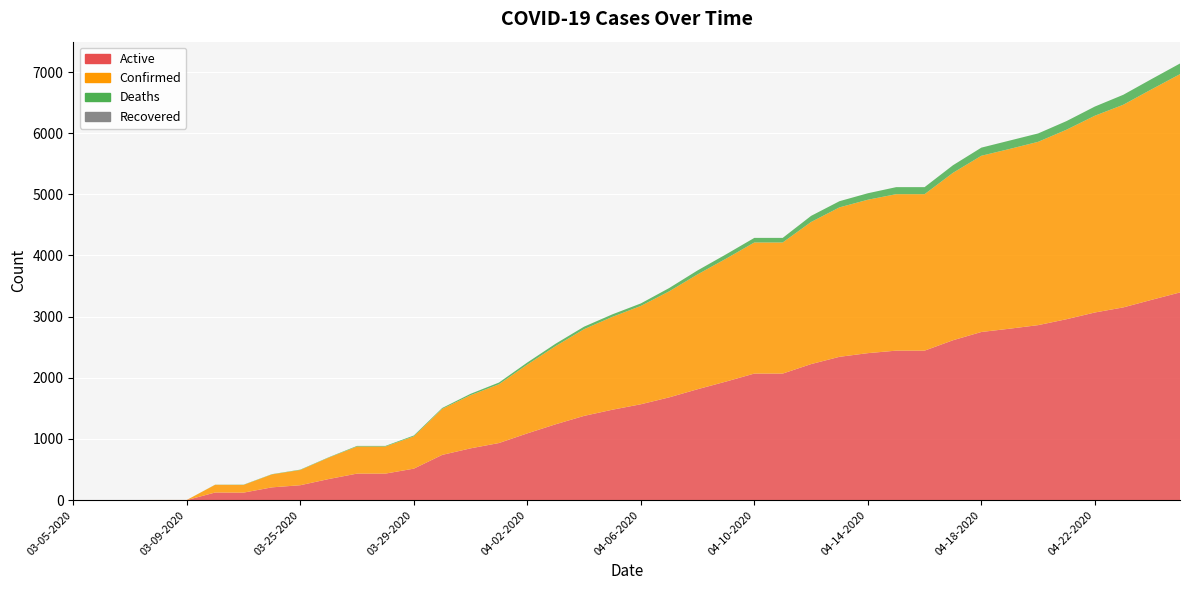

Reading left to right, transcribe all the data shown in this chart.

Active: 0	0	0	0	0	124	122	208	243	344	433	433	514	739	846	933	1091	1240	1377	1478	1567	1680	1813	1938	2069	2069	2224	2343	2403	2444	2444	2614	2749	2803	2861	2958	3068	3151	3275	3396
Confirmed: 1	1	1	2	2	126	126	212	249	350	443	443	528	753	869	961	1125	1279	1418	1519	1608	1734	1878	2009	2144	2144	2324	2444	2509	2559	2559	2738	2882	2940	2998	3099	3218	3314	3443	3570
Deaths: 0	0	0	0	0	2	4	4	6	6	10	10	14	14	23	28	34	39	41	41	41	54	65	71	75	75	100	101	106	115	115	124	133	137	137	141	150	163	168	174
Recovered: 0	0	0	0	0	0	0	0	0	0	0	0	0	0	0	0	0	0	0	0	0	0	0	0	0	0	0	0	0	0	0	0	0	0	0	0	0	0	0	0